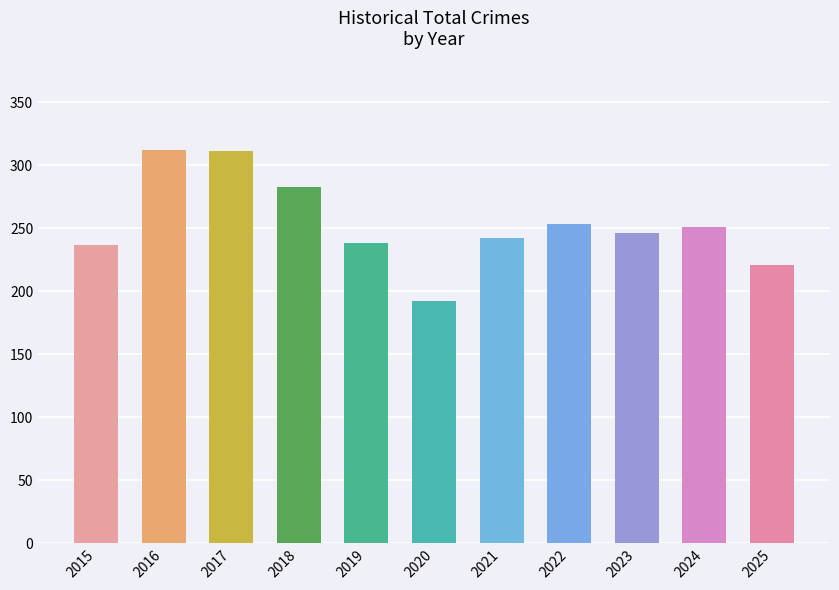

What is the value of the 5th bar from the left?

238